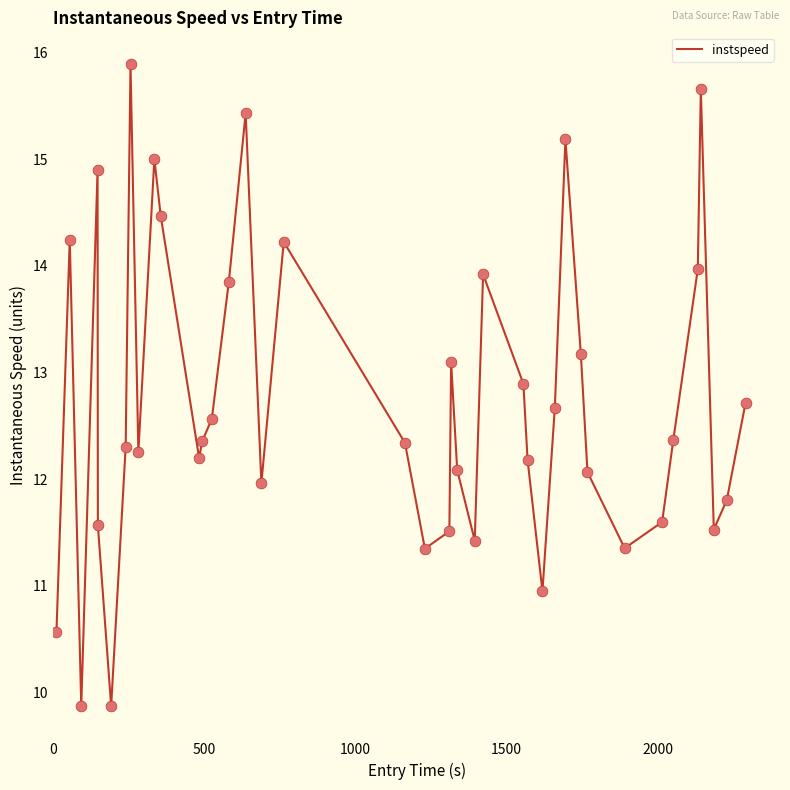

What is the smallest value displayed?

9.9